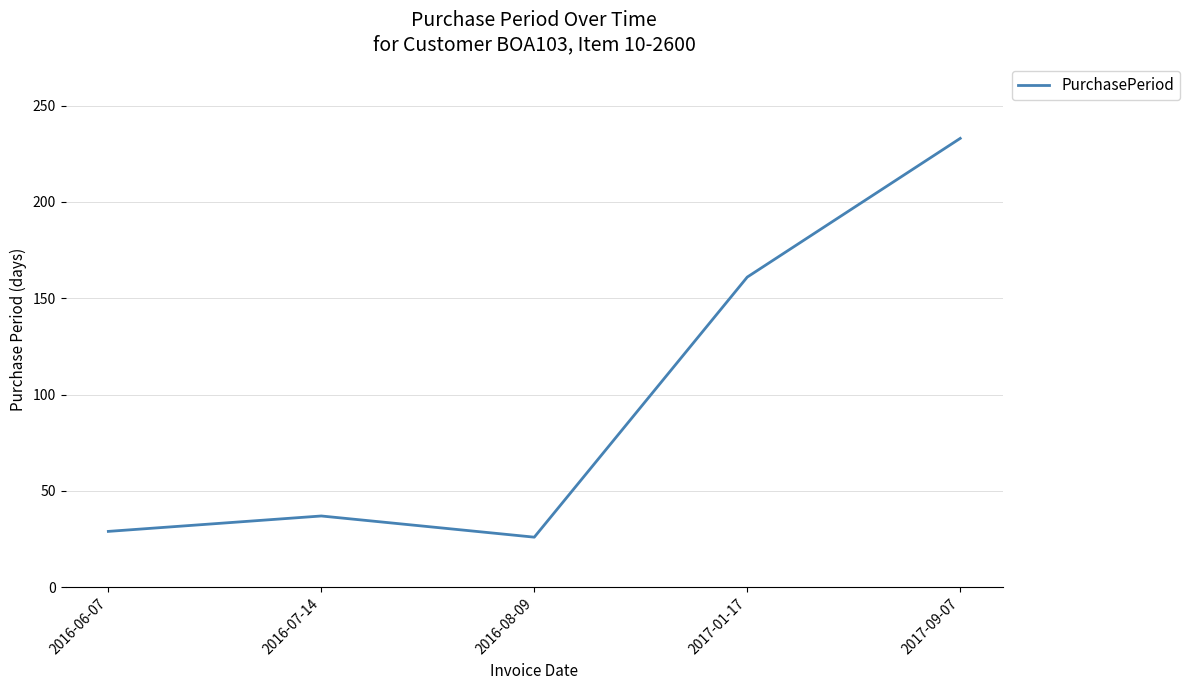

Where is the data nearest to the value 129?

2017-01-17